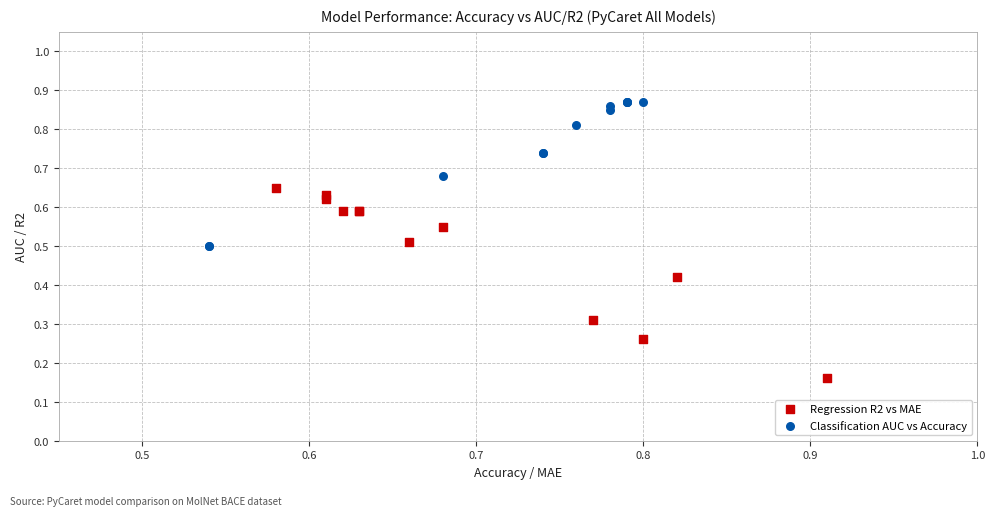

Which series reaches the maximum Y coordinate?

Classification AUC vs Accuracy